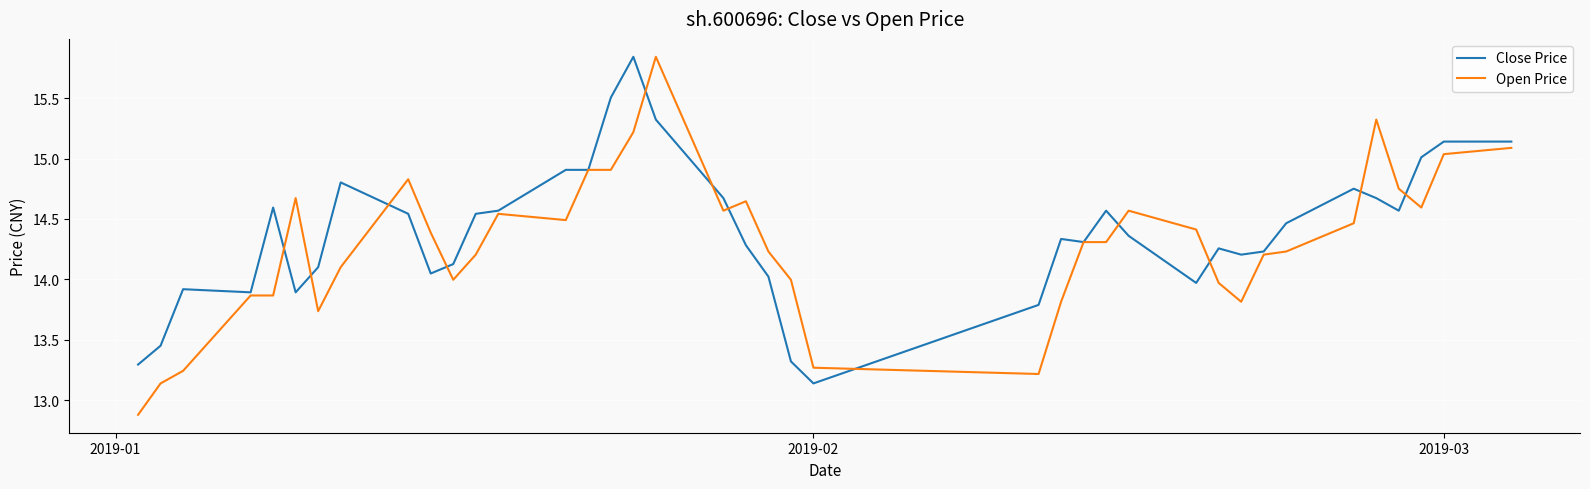

List the series in order of their overall mean, lowest first.

Open Price, Close Price